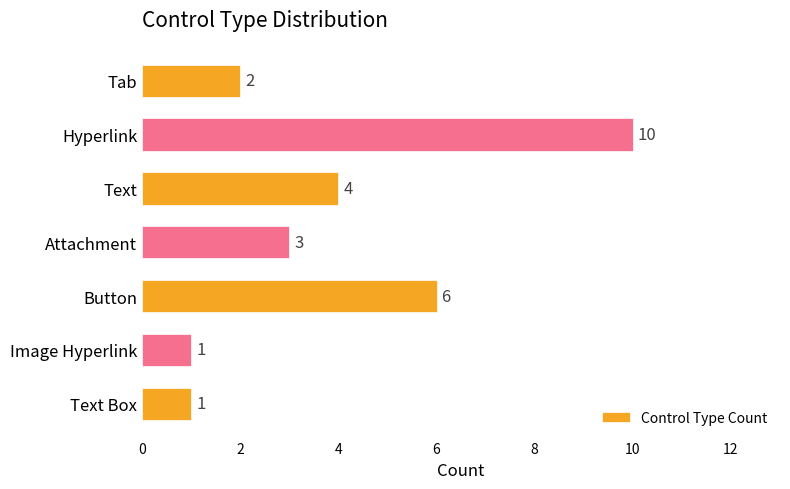

What is the difference between the maximum and minimum values?

9